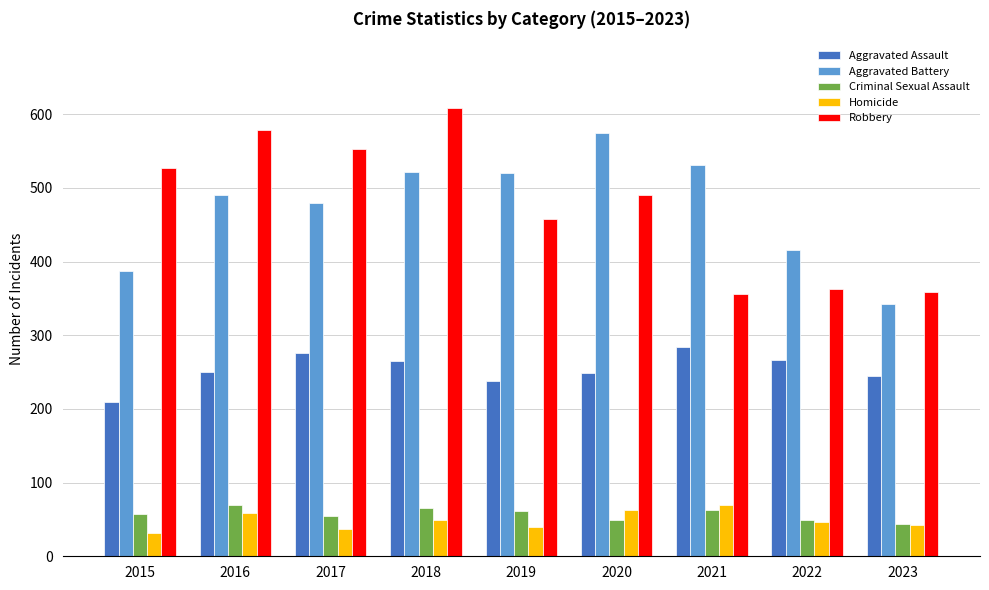

What value does the Aggravated Battery series have at 2019?

520